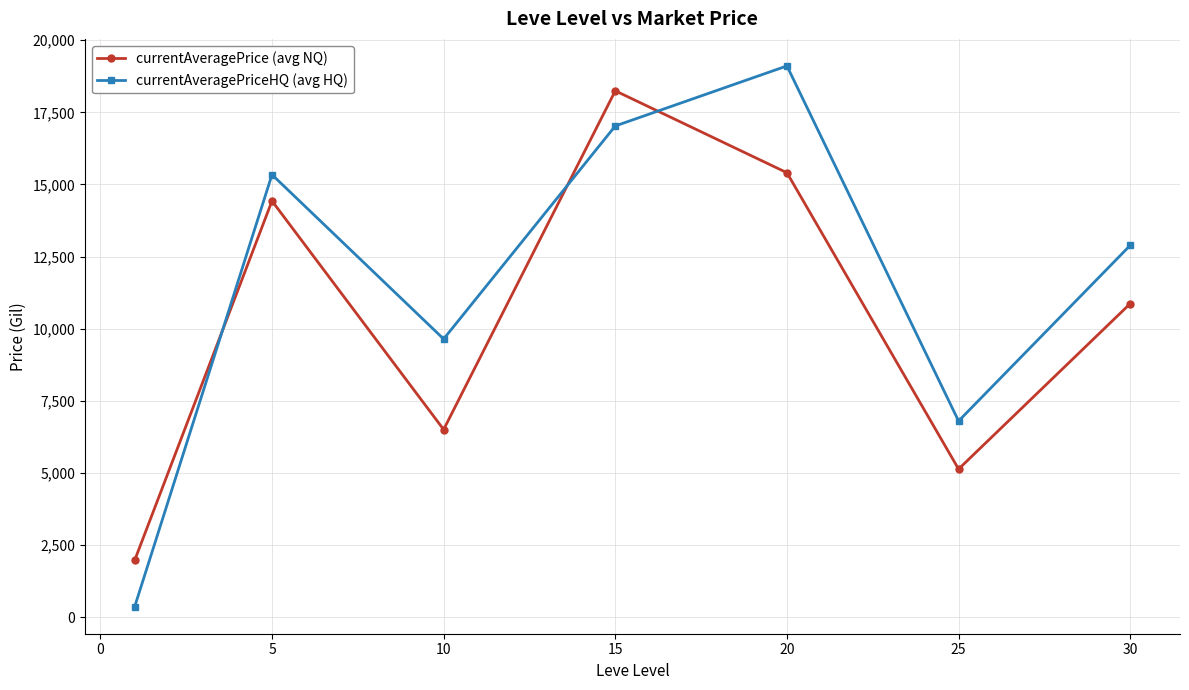

How many interior local peaks does the currentAveragePriceHQ (avg HQ) series have?

2